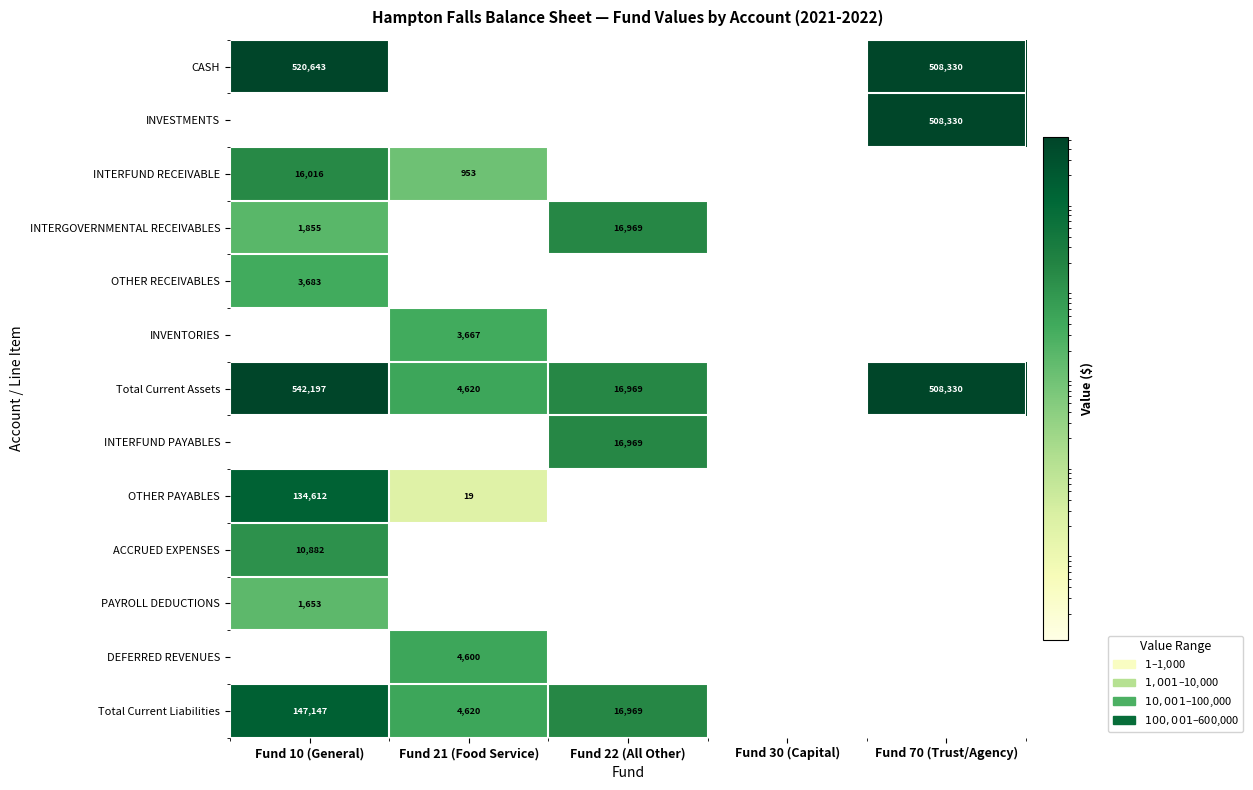

At how many categories does at least one series exceed 399093?

2